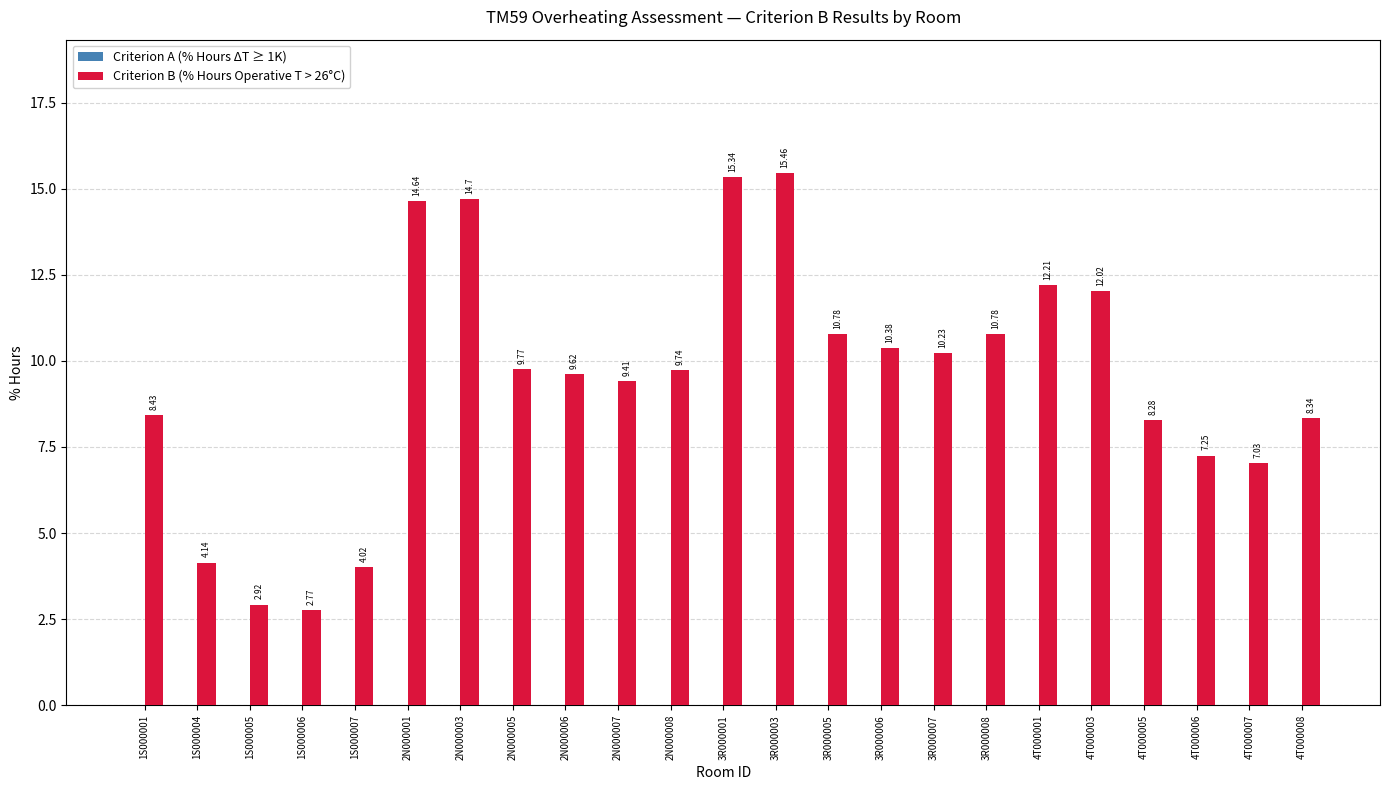

Are the bars horizontal?

No